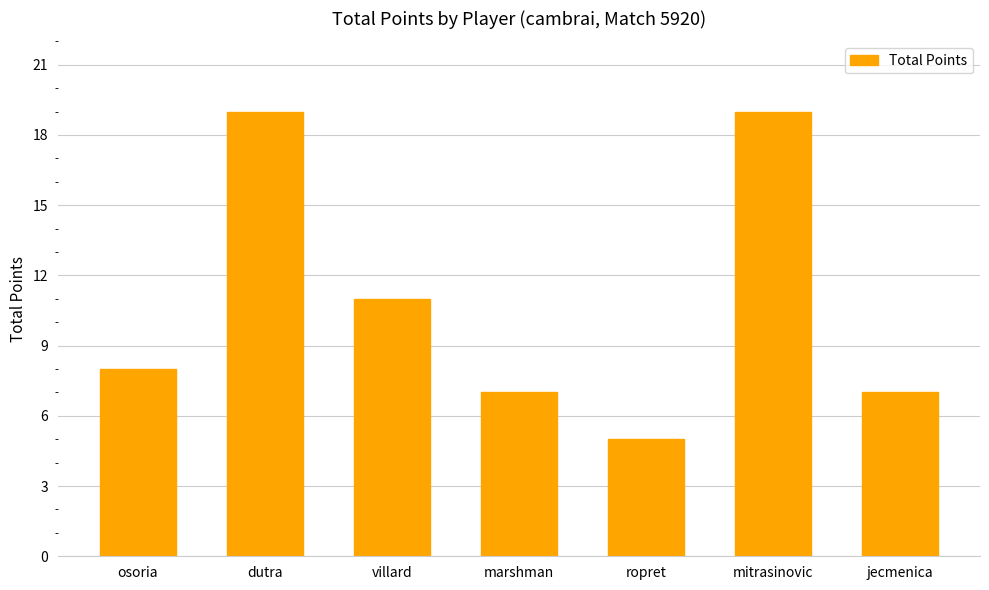

What position from the right is ropret?

3